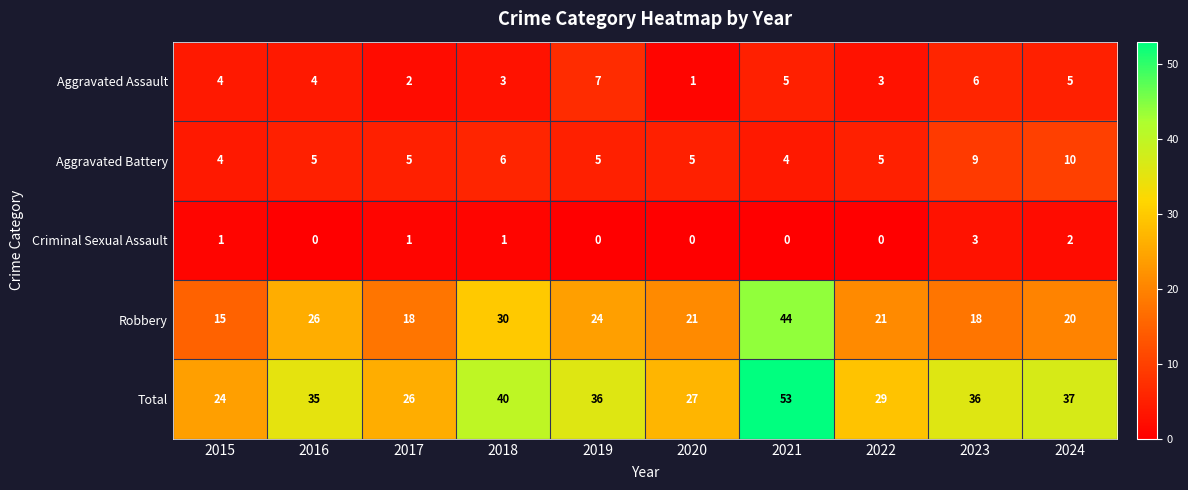

What is the spread (max minus min) of values at 2017?

25